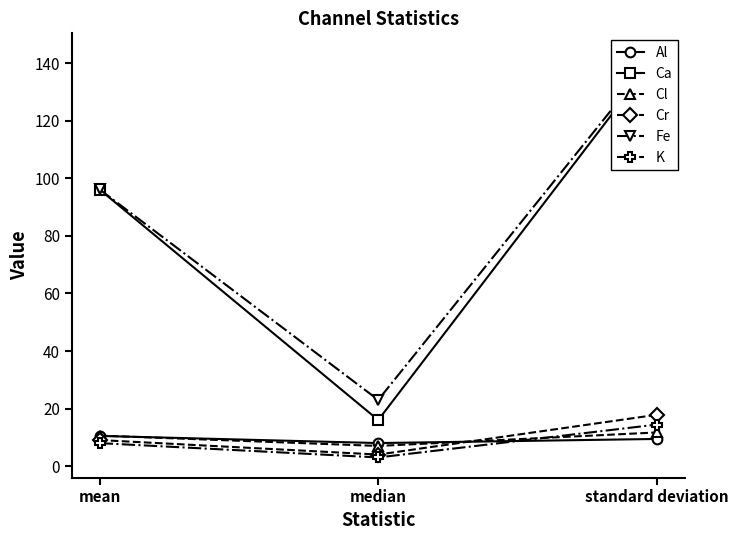

Is this an area chart (filled region under the line)?

No